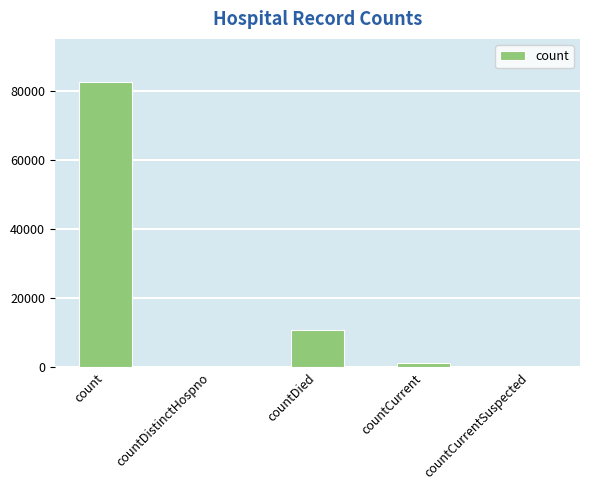

Which label corresponds to the largest value in the chart?

count